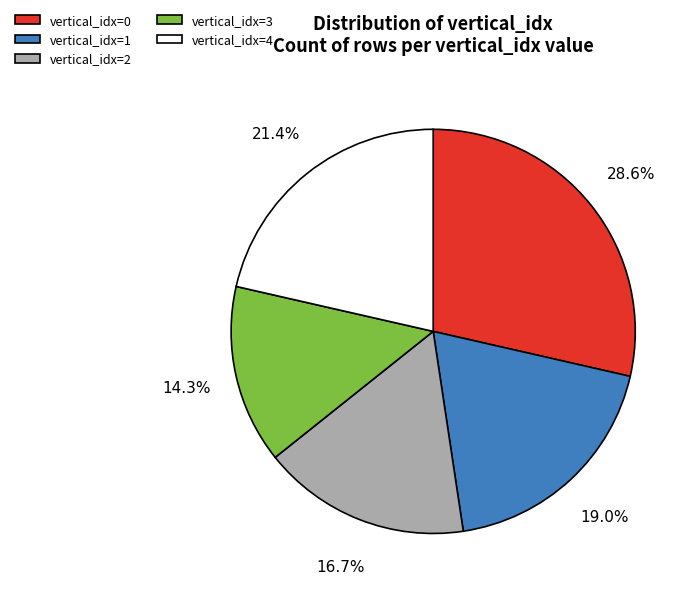

What percentage is NOT represented by vertical_idx=1?

81.0%